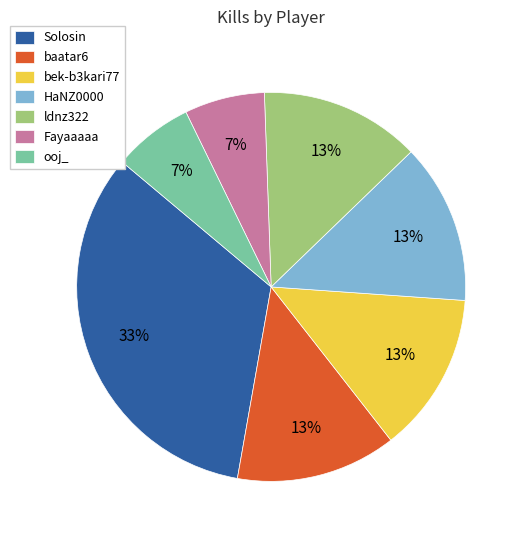

To the nearest percent, what is the difference between the bek-b3kari77 and Solosin slice percentages?

20%